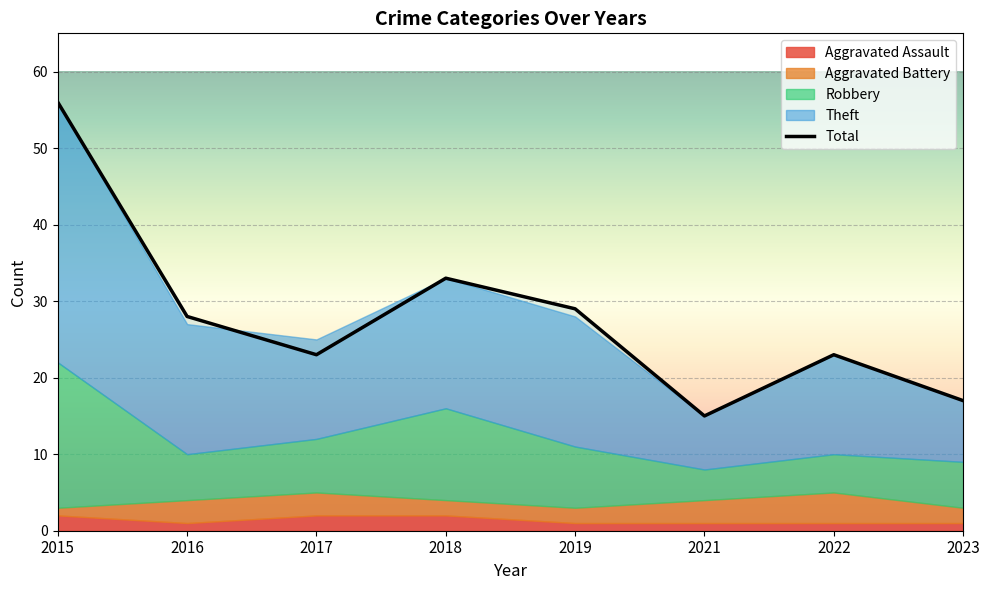

Reading left to right, extract all data points from this chart.

Aggravated Assault: 2	1	2	2	1	1	1	1
Aggravated Battery: 1	3	3	2	2	3	4	2
Robbery: 19	6	7	12	8	4	5	6
Theft: 34	17	13	17	17	7	13	8
Total: 56	28	23	33	29	15	23	17